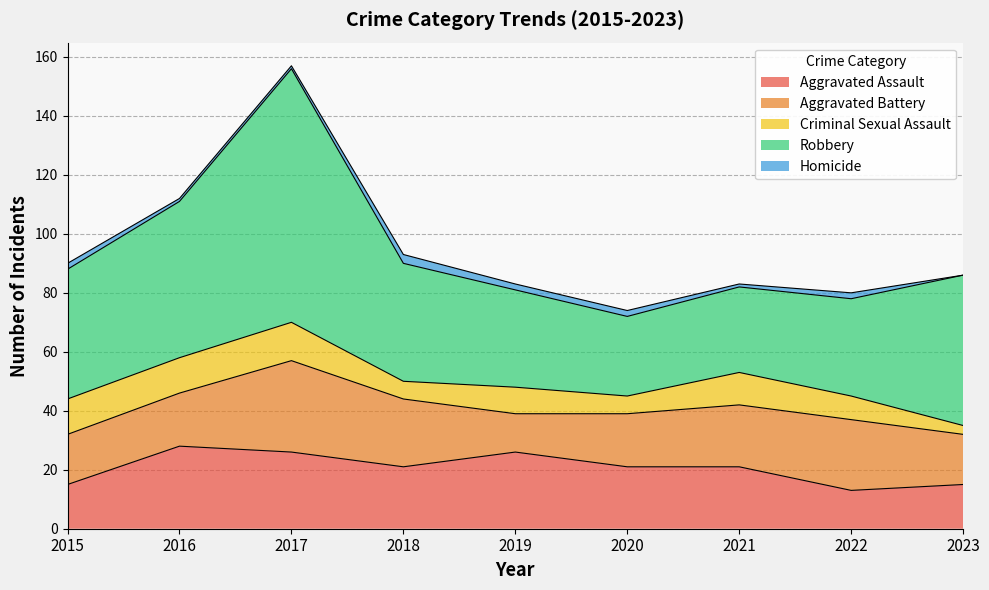

What are all the series names shown in the legend?

Aggravated Assault, Aggravated Battery, Criminal Sexual Assault, Robbery, Homicide